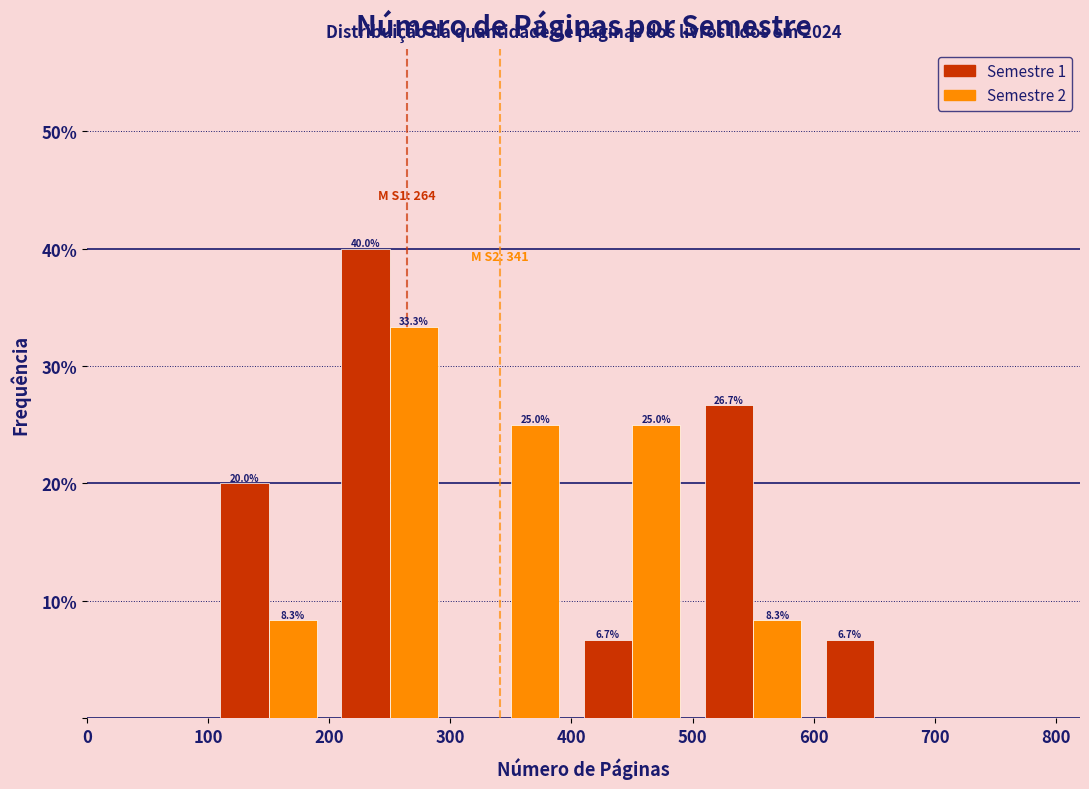

In the Semestre 1 series, which range on the x-axis has the tallest bar?

200 to 300